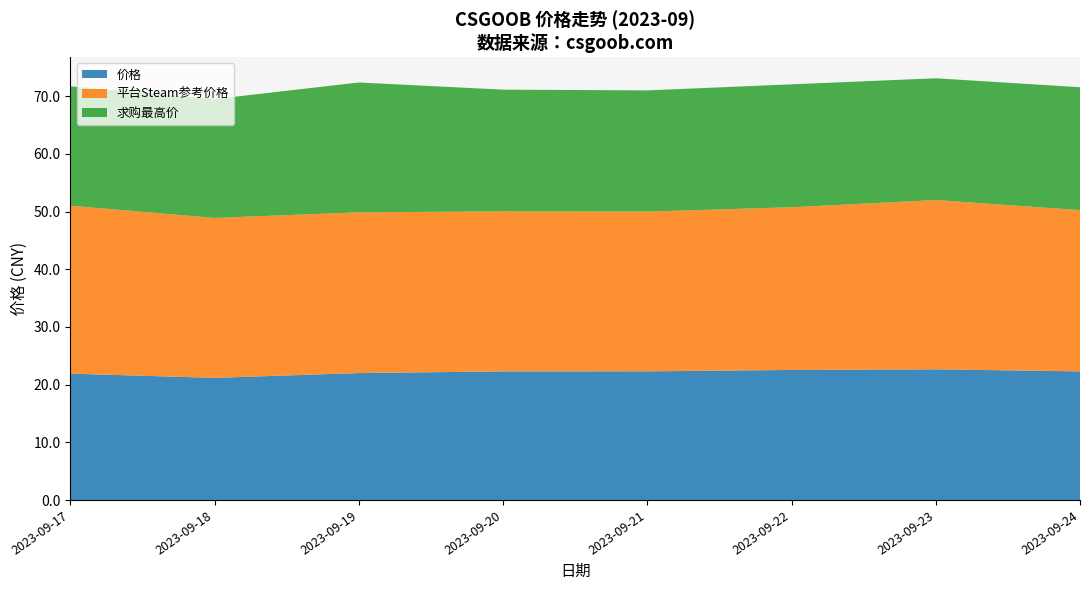

What is the total value across all series at 2023-09-18?

69.5